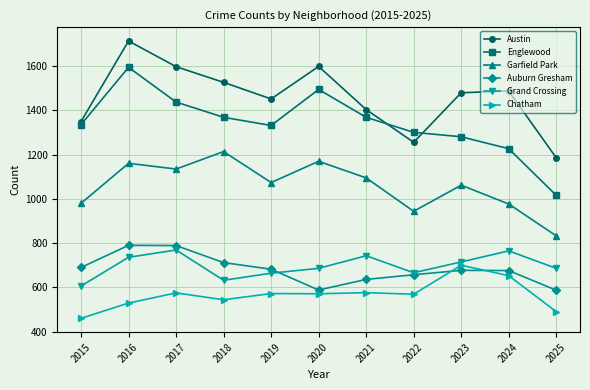

True or false: Chatham has a value of 203 at 2020.

False